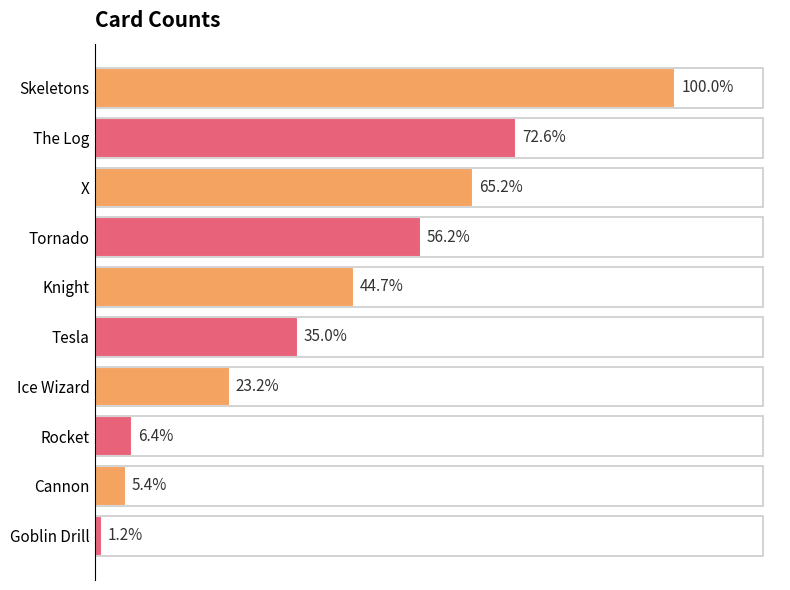

How many distinct data groups are displayed?

1